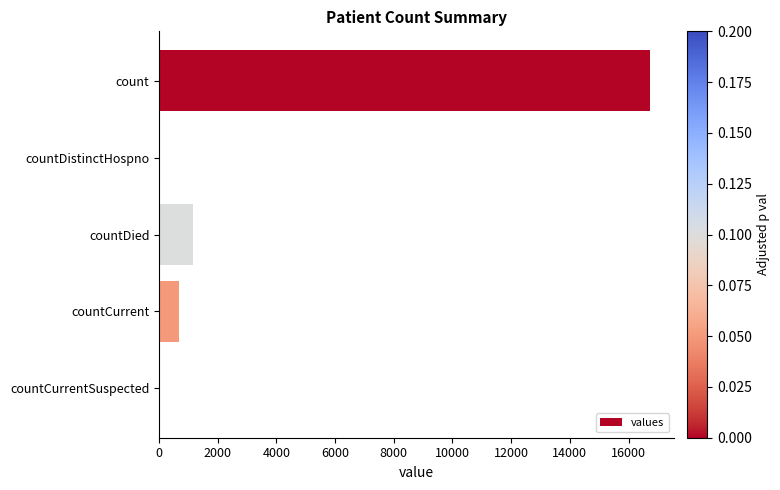

Are the bars horizontal?

Yes